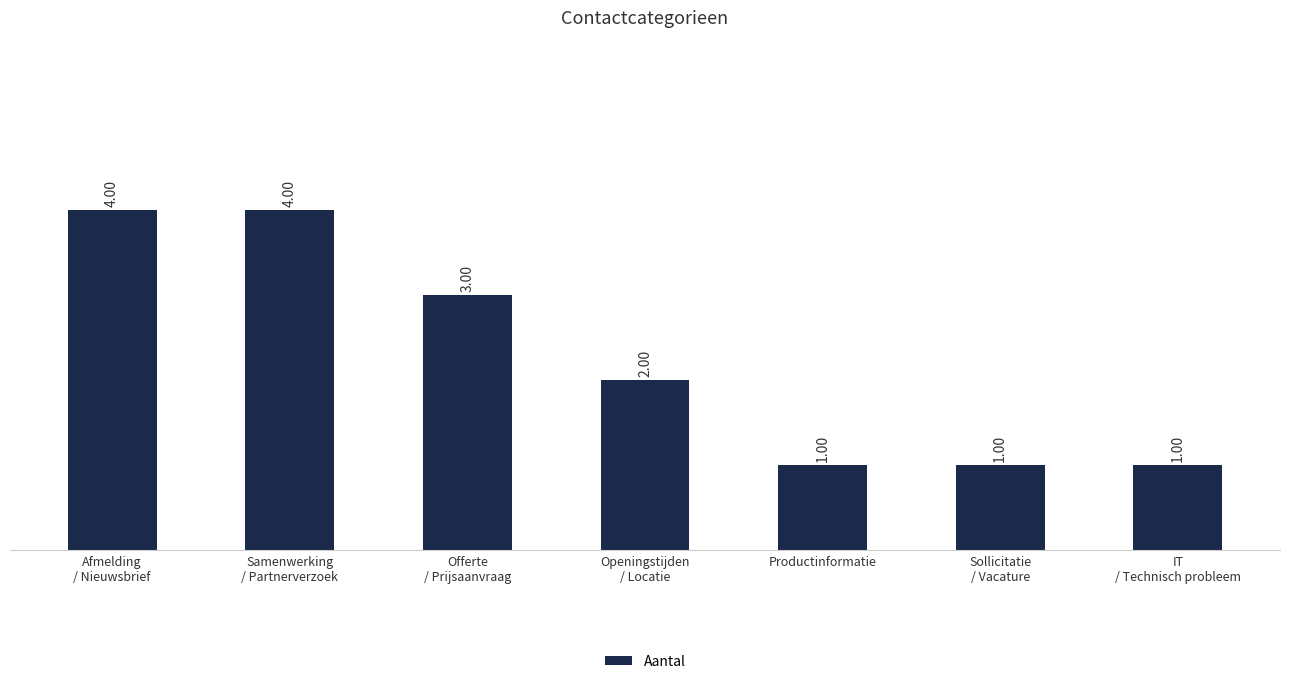

What is the value of the 1st bar from the left?

4